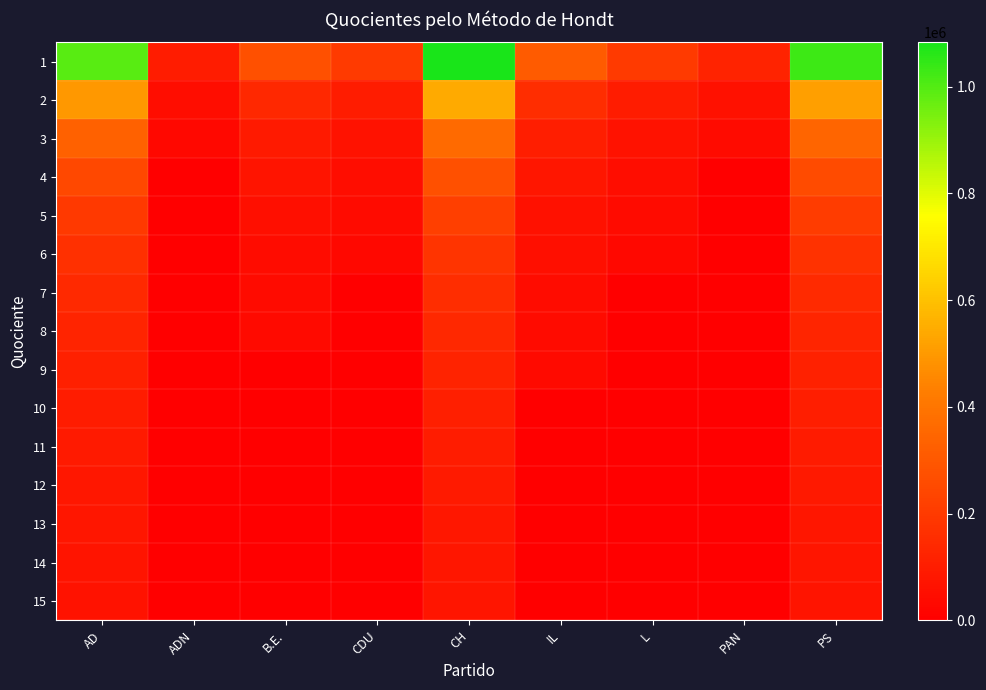

Reading left to right, list all the values displayed in this chart.

1: AD=990809.0	ADN=100051.0	B.E.=274029.0	CDU=202325.0	CH=1083311.0	IL=312064.0	L=199888.0	PAN=118579.0	PS=1028680.0
2: AD=495404.5	ADN=50025.5	B.E.=137014.5	CDU=101162.5	CH=541655.5	IL=156032.0	L=99944.0	PAN=59289.5	PS=514340.0
3: AD=330269.7	ADN=33350.3	B.E.=91343.0	CDU=67441.7	CH=361103.7	IL=104021.3	L=66629.3	PAN=39526.3	PS=342893.3
4: AD=247702.2	ADN=0.0	B.E.=68507.2	CDU=50581.2	CH=270827.8	IL=78016.0	L=49972.0	PAN=0.0	PS=257170.0
5: AD=198161.8	ADN=0.0	B.E.=54805.8	CDU=40465.0	CH=216662.2	IL=62412.8	L=39977.6	PAN=0.0	PS=205736.0
6: AD=165134.8	ADN=0.0	B.E.=45671.5	CDU=33720.8	CH=180551.8	IL=52010.7	L=33314.7	PAN=0.0	PS=171446.7
7: AD=141544.1	ADN=0.0	B.E.=39147.0	CDU=0.0	CH=154758.7	IL=44580.6	L=0.0	PAN=0.0	PS=146954.3
8: AD=123851.1	ADN=0.0	B.E.=34253.6	CDU=0.0	CH=135413.9	IL=39008.0	L=0.0	PAN=0.0	PS=128585.0
9: AD=110089.9	ADN=0.0	B.E.=0.0	CDU=0.0	CH=120367.9	IL=34673.8	L=0.0	PAN=0.0	PS=114297.8
10: AD=99080.9	ADN=0.0	B.E.=0.0	CDU=0.0	CH=108331.1	IL=0.0	L=0.0	PAN=0.0	PS=102868.0
11: AD=90073.6	ADN=0.0	B.E.=0.0	CDU=0.0	CH=98482.8	IL=0.0	L=0.0	PAN=0.0	PS=93516.4
12: AD=82567.4	ADN=0.0	B.E.=0.0	CDU=0.0	CH=90275.9	IL=0.0	L=0.0	PAN=0.0	PS=85723.3
13: AD=76216.1	ADN=0.0	B.E.=0.0	CDU=0.0	CH=83331.6	IL=0.0	L=0.0	PAN=0.0	PS=79129.2
14: AD=70772.1	ADN=0.0	B.E.=0.0	CDU=0.0	CH=77379.4	IL=0.0	L=0.0	PAN=0.0	PS=73477.1
15: AD=66053.9	ADN=0.0	B.E.=0.0	CDU=0.0	CH=72220.7	IL=0.0	L=0.0	PAN=0.0	PS=68578.7